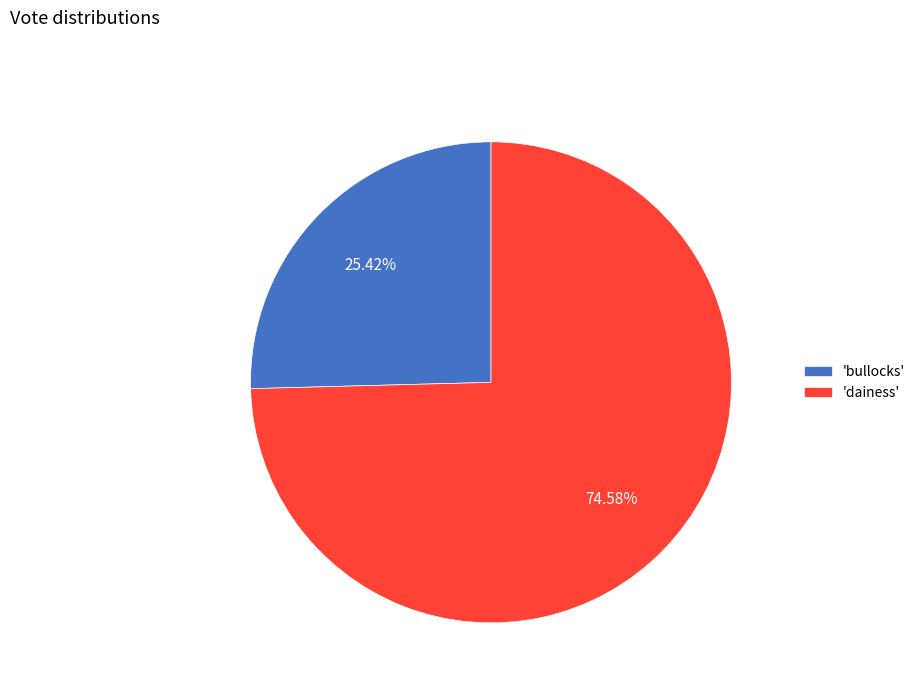

Do 'dainess' and 'bullocks' together represent more than half of the pie?

Yes